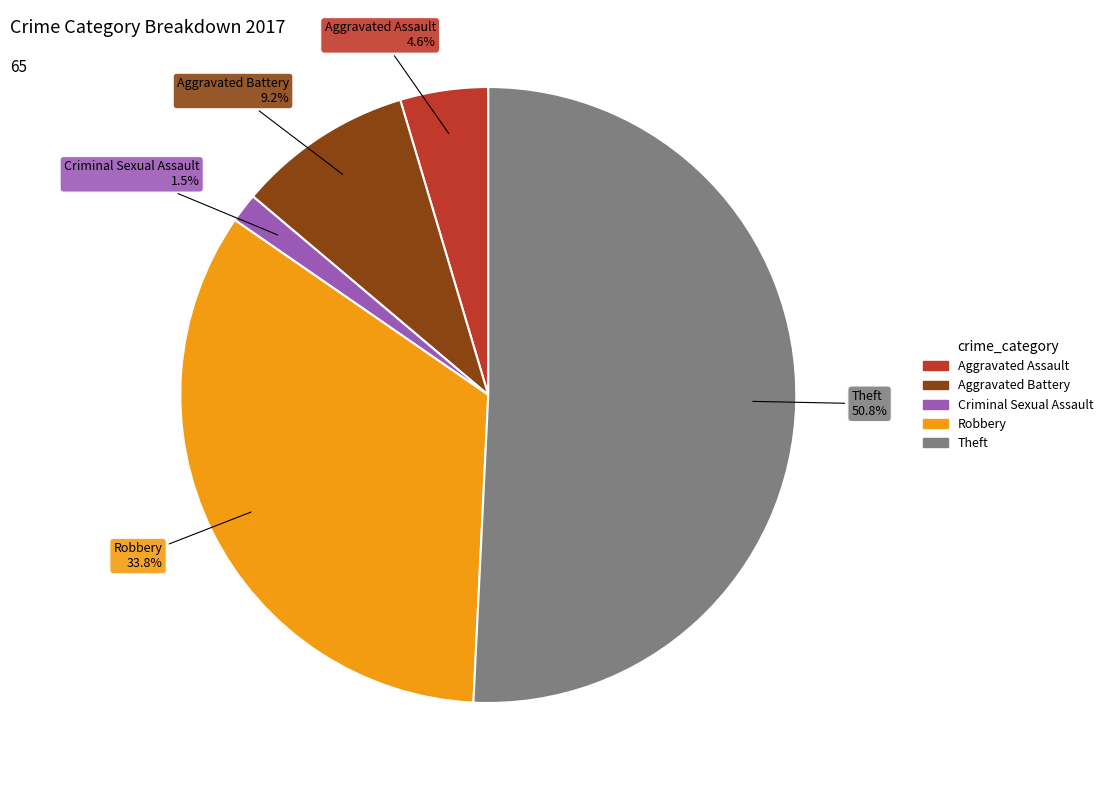

Is there a majority slice in this chart?

Yes